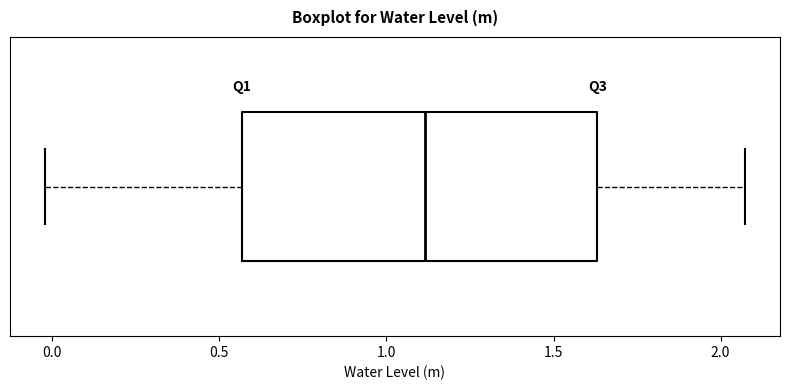

Transcribe this box plot: give where the median line is, the range the box spans, and where the two whiskers end, as read against the x-axis. The values are not printed on the chart, so give them approximately, as read against the axis.

median 1.10, box 0.55 to 1.65, whiskers 0.00 to 2.05